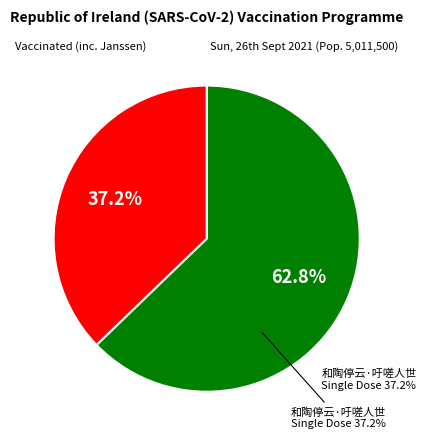

Is there a majority slice in this chart?

Yes